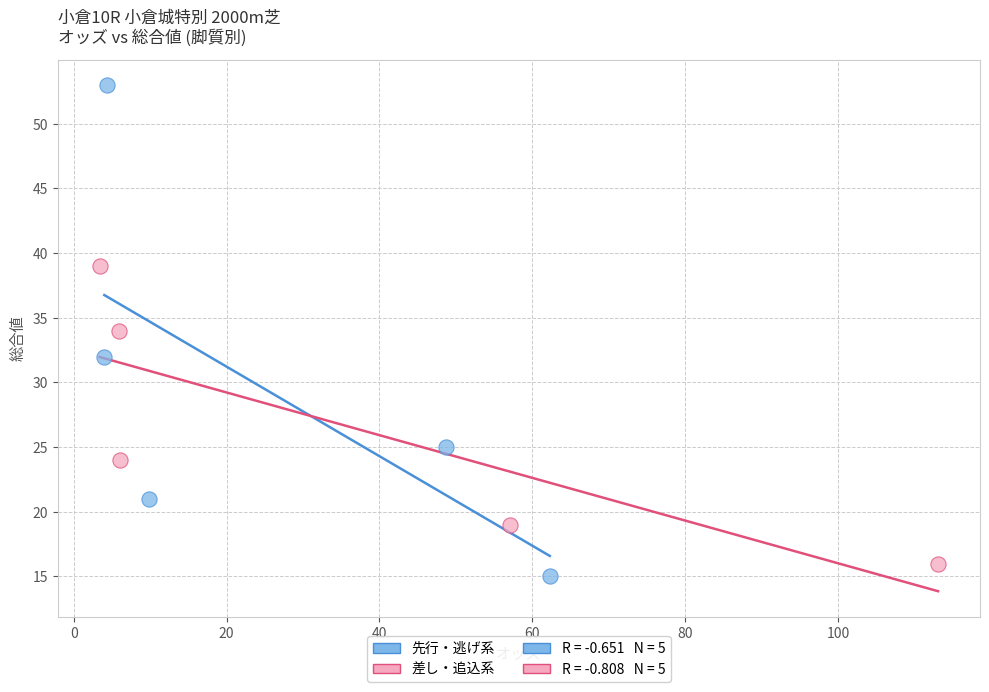

Which series has the largest Y range (max minus min)?

先行・逃げ系